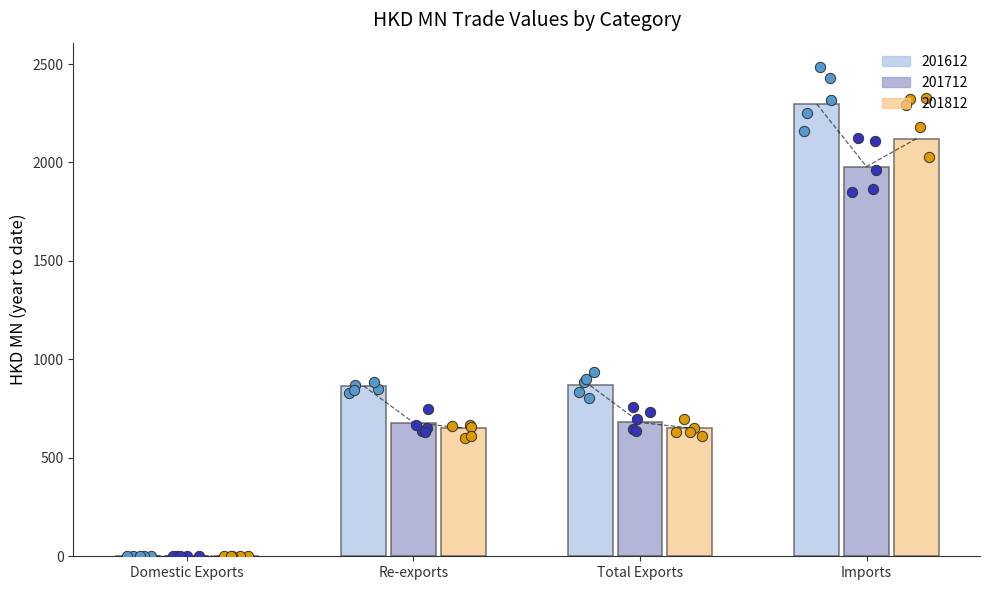

Which series contains the lowest Y value?

201812